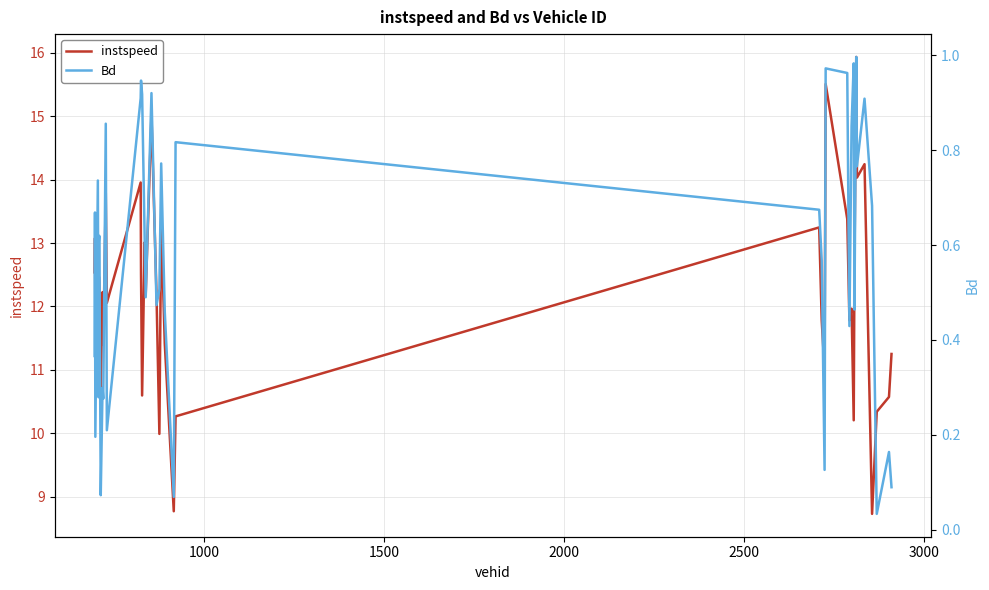

True or false: Bd has more than 2 points higher than both neighbors.

True